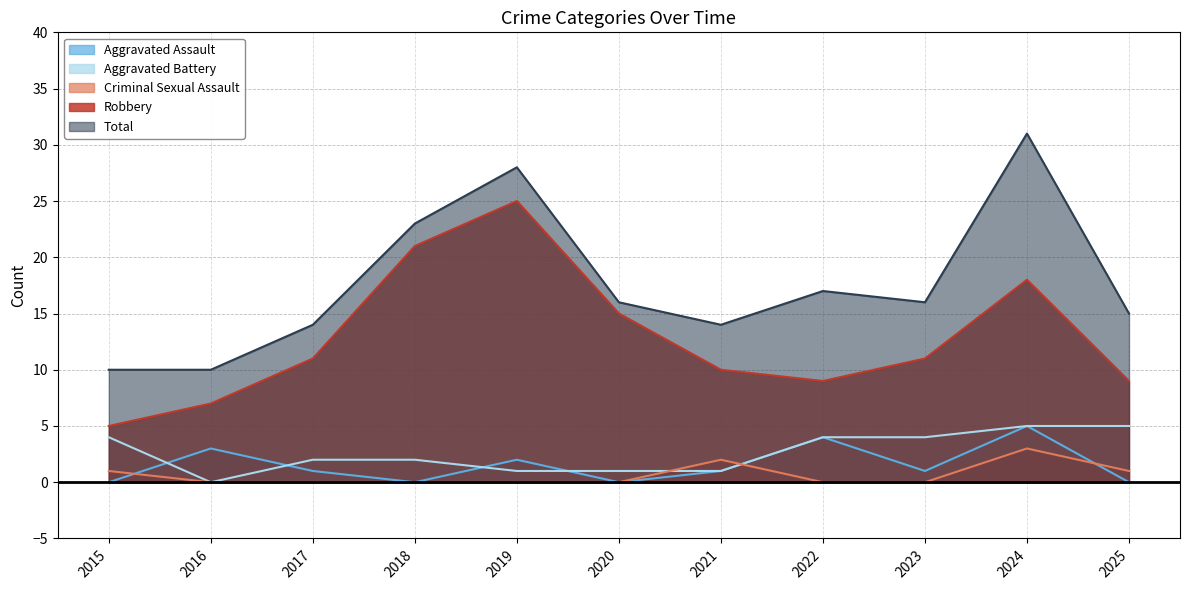

What is the greatest value displayed?

31